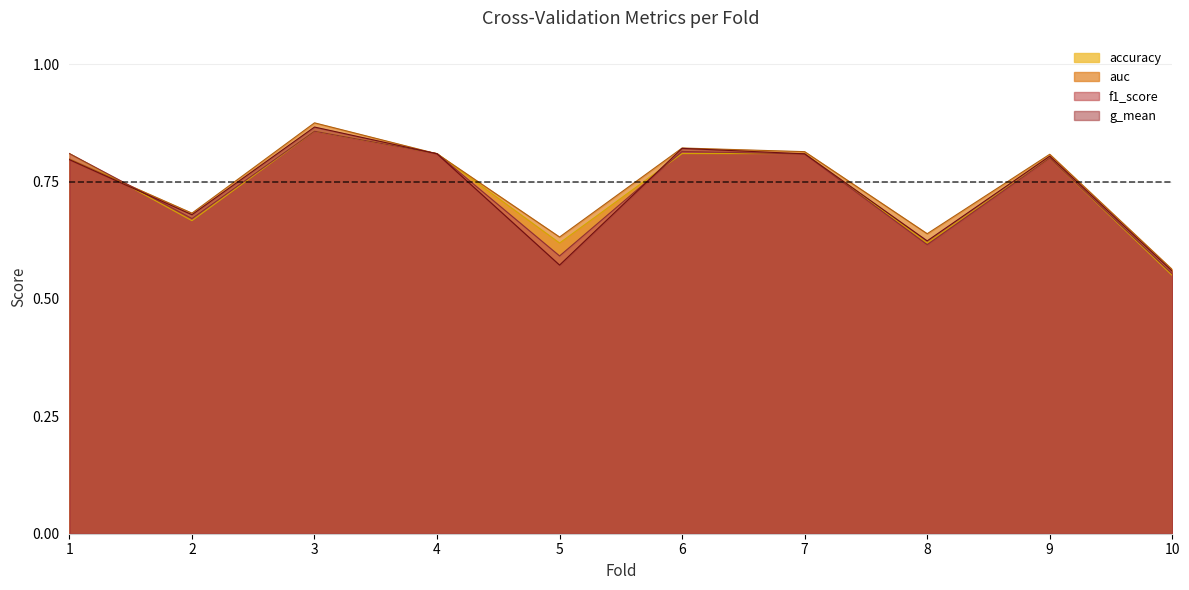

Rank the series by their maximum value, from lowest to highest.

accuracy, f1_score, g_mean, auc